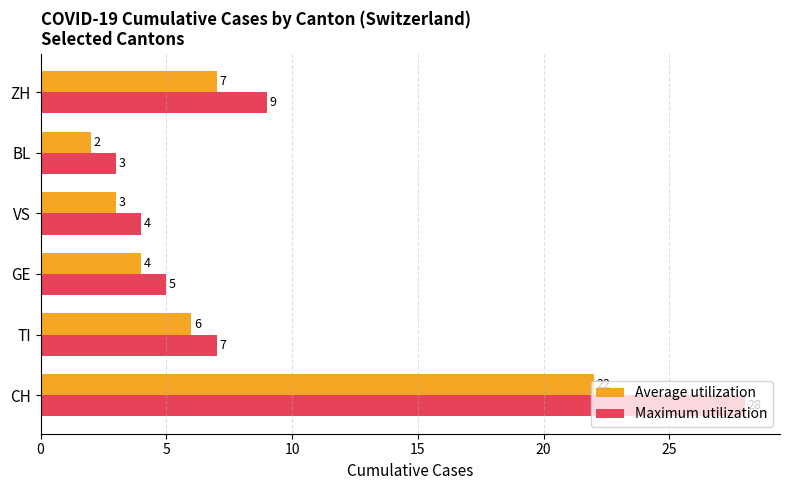

Rank the categories by Average utilization value from highest to lowest.

CH, ZH, TI, GE, VS, BL